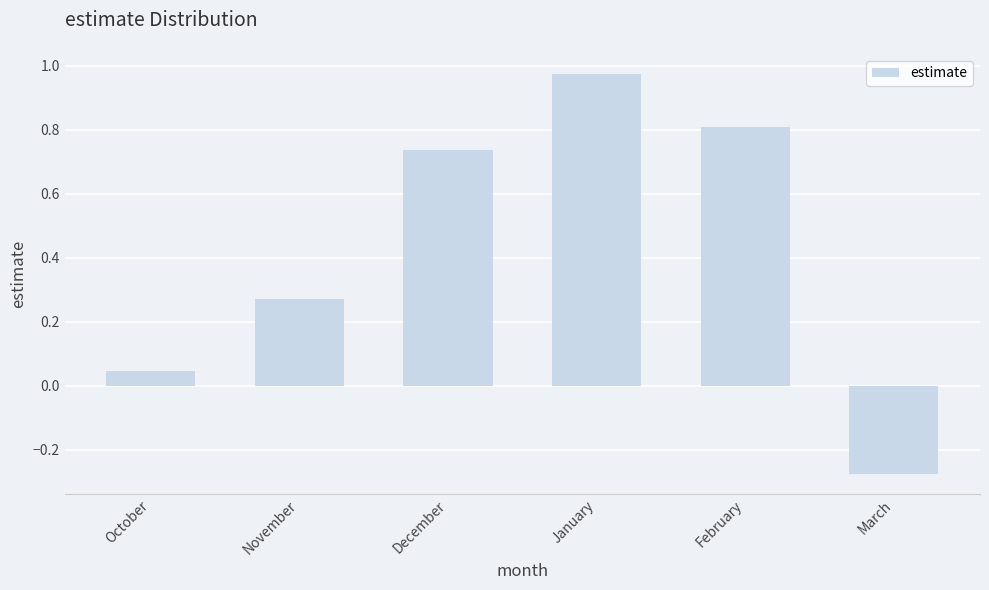

Is it true that the value at February is 1.4?

False